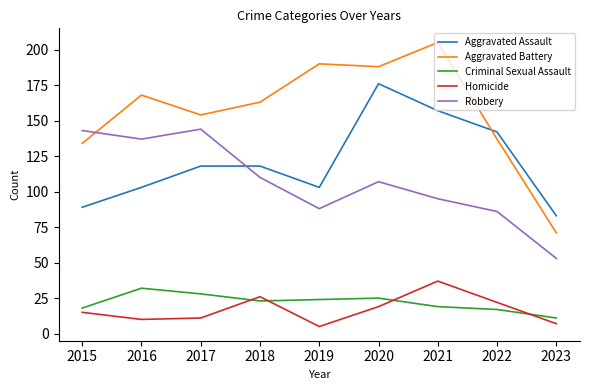

What is the difference between the second highest and minimum values in the Criminal Sexual Assault series?

17